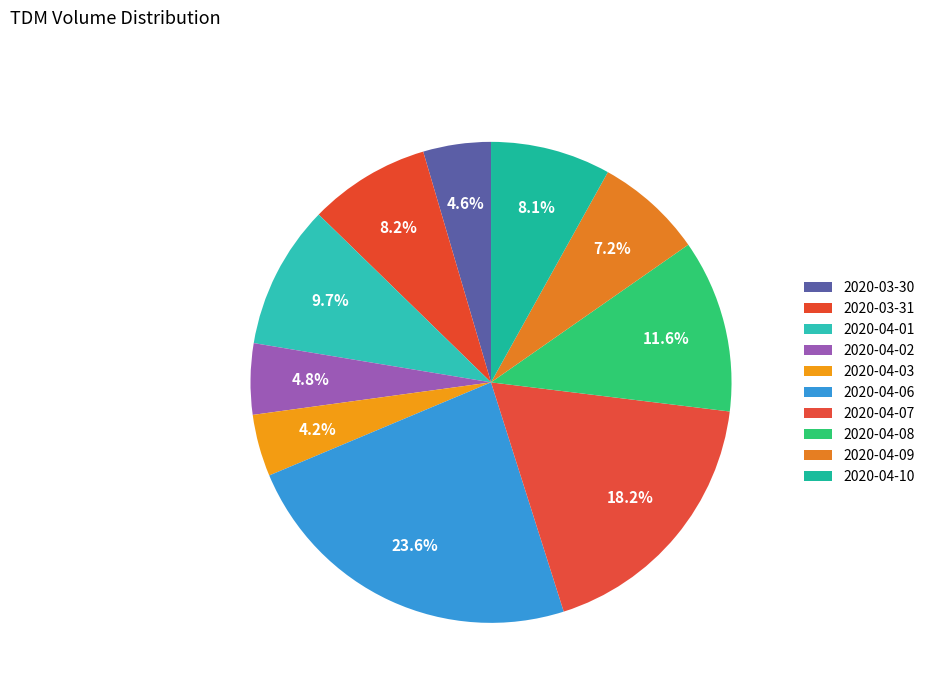

Count the number of slices in the pie.

10